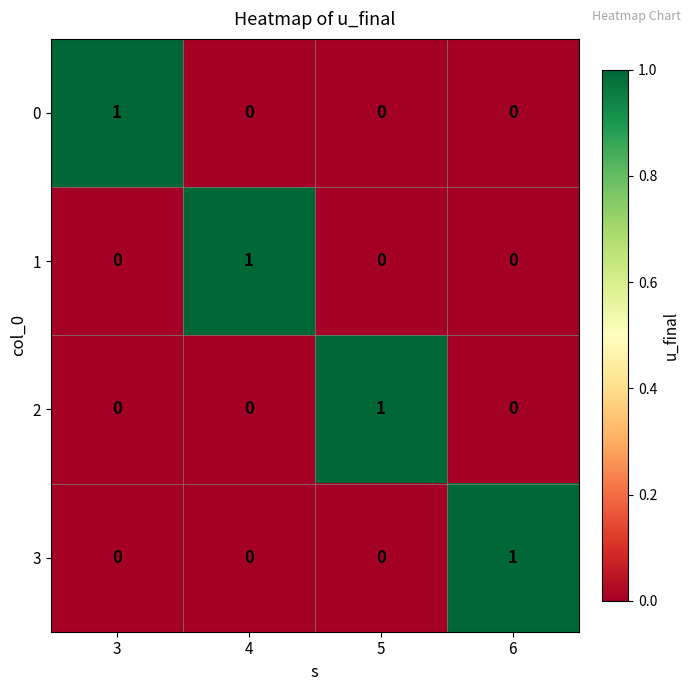

Is it true that 1 equals 1 at 4?

True